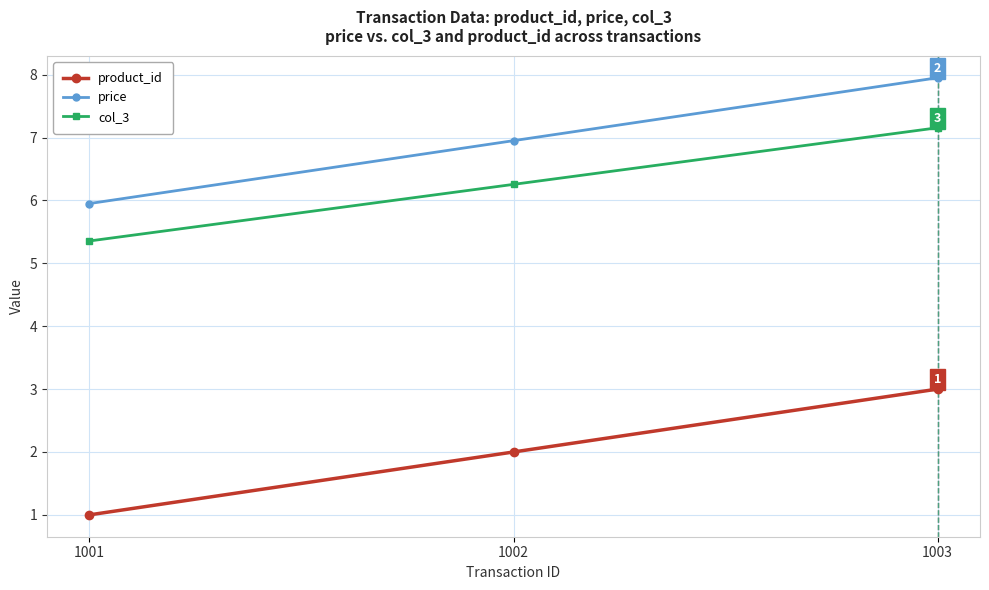

At how many categories does at least one series exceed 4?

3